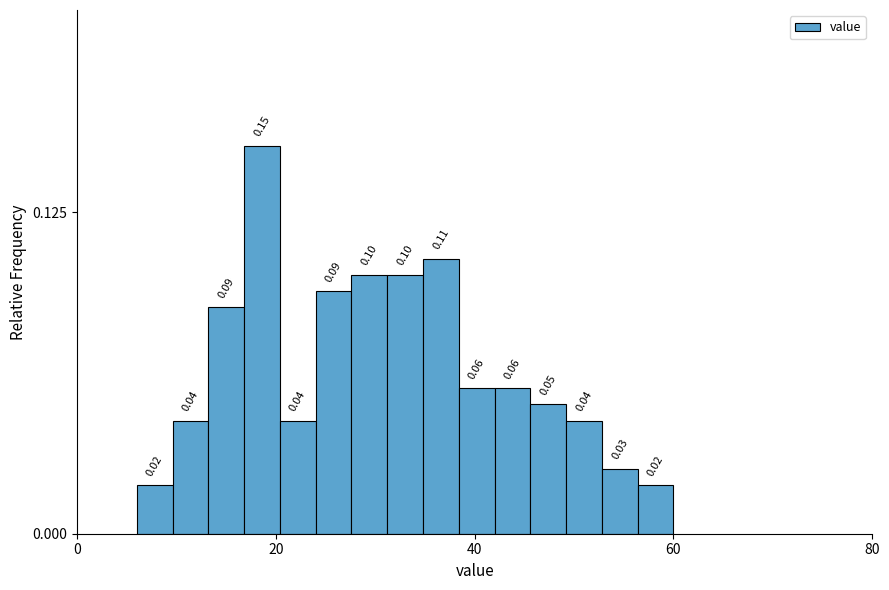

Around what value on the x-axis is the tallest bar? Give the approximate position of its centre, as read against the axis.

18